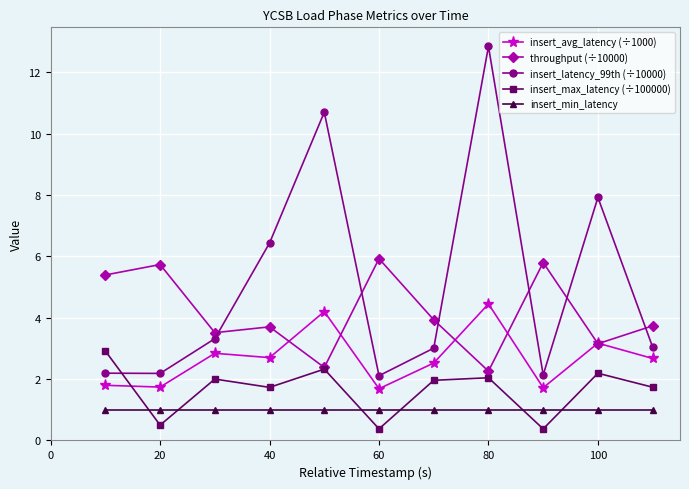

Which series has the largest range (max minus min)?

insert_latency_99th (÷10000)